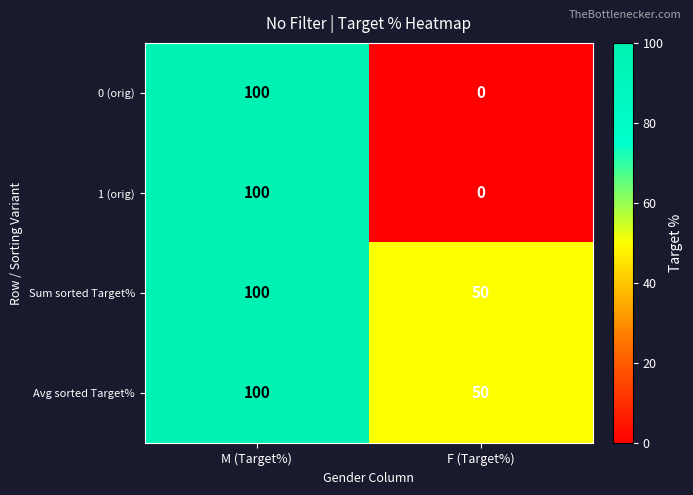

What is the sum of all 1 (orig) values?

100